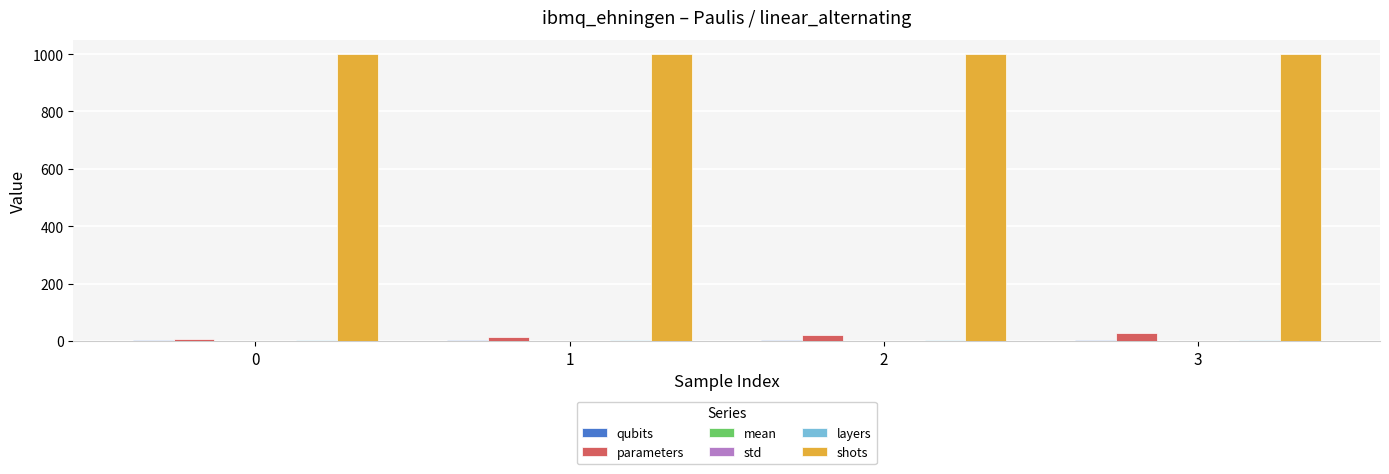

Which series has the largest total across all categories?

shots